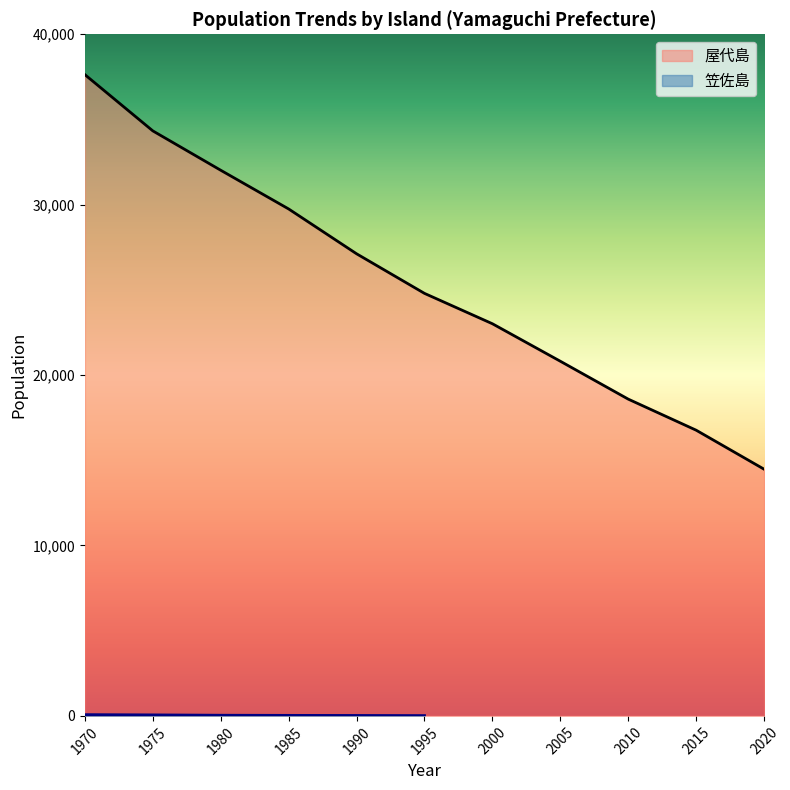

What is the change in value from 1980 to 2005?

-11208